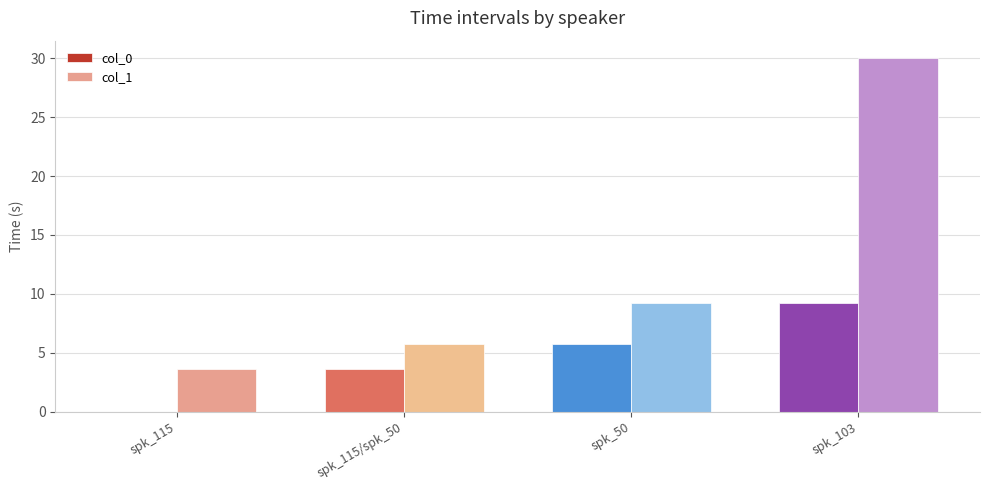

Is the value of col_0 at spk_50 greater than the value of col_1 at spk_115?

Yes